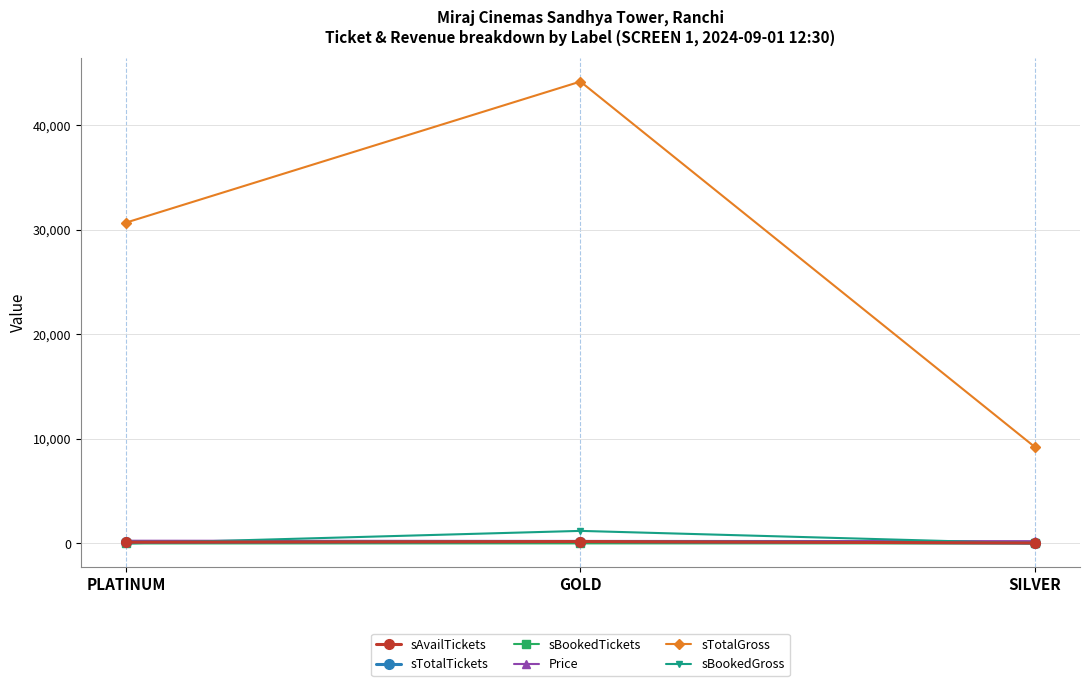

What is the label of the 2nd point from the right?

GOLD